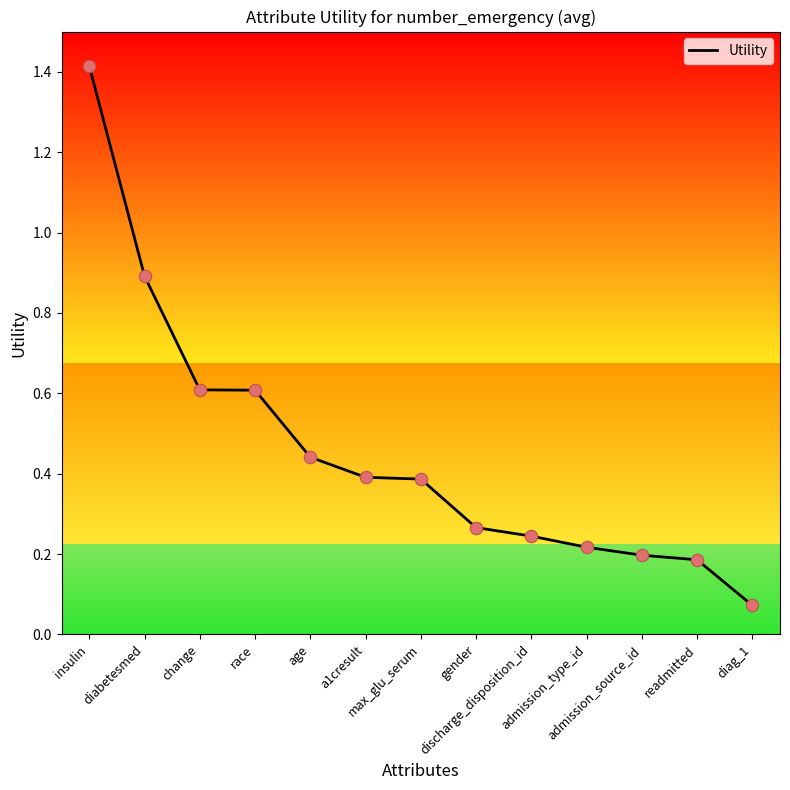

What is the change in value from diabetesmed to max_glu_serum?

-0.5